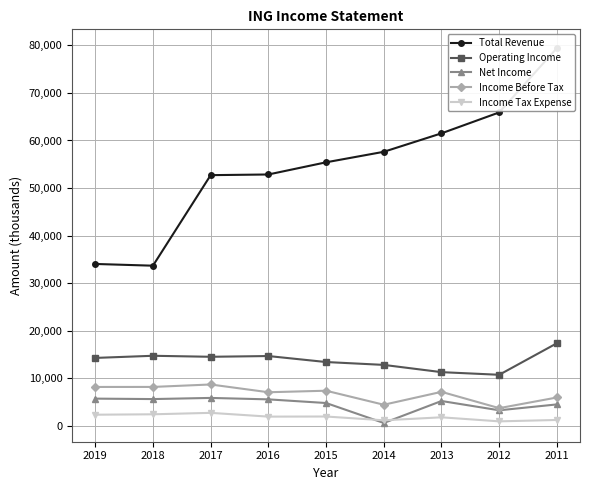

Where does the Income Tax Expense series first go above 1935?

2019